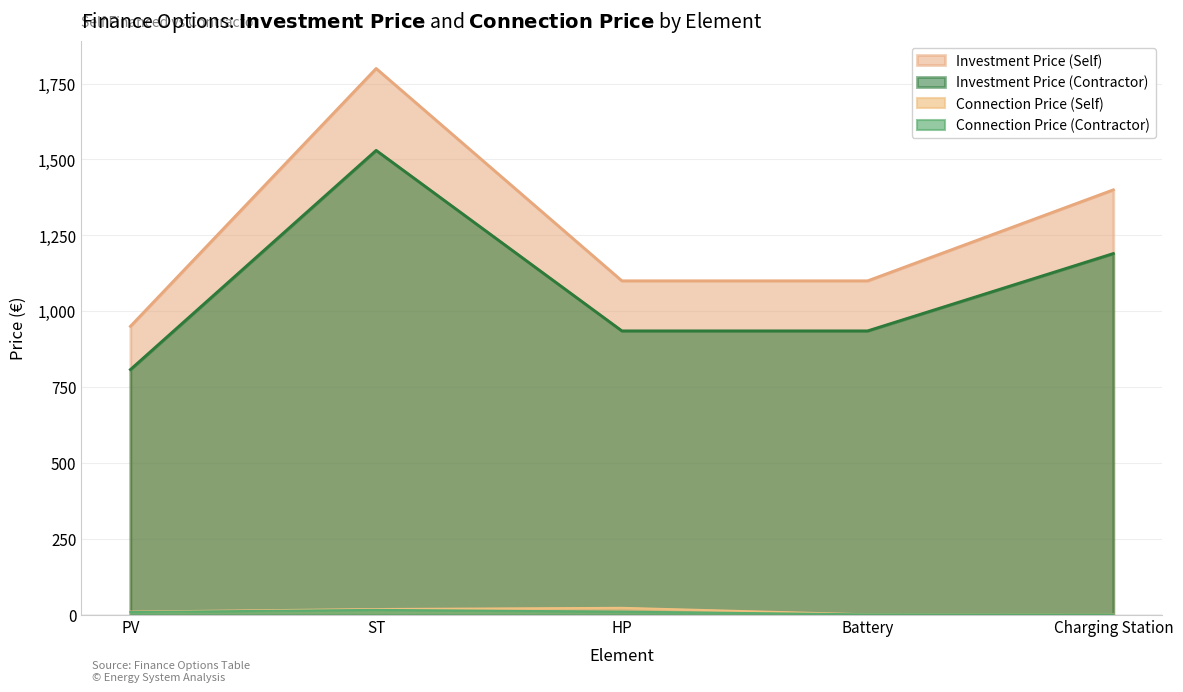

What is the difference between the Investment Price (Contractor) values at HP and ST?

595.0